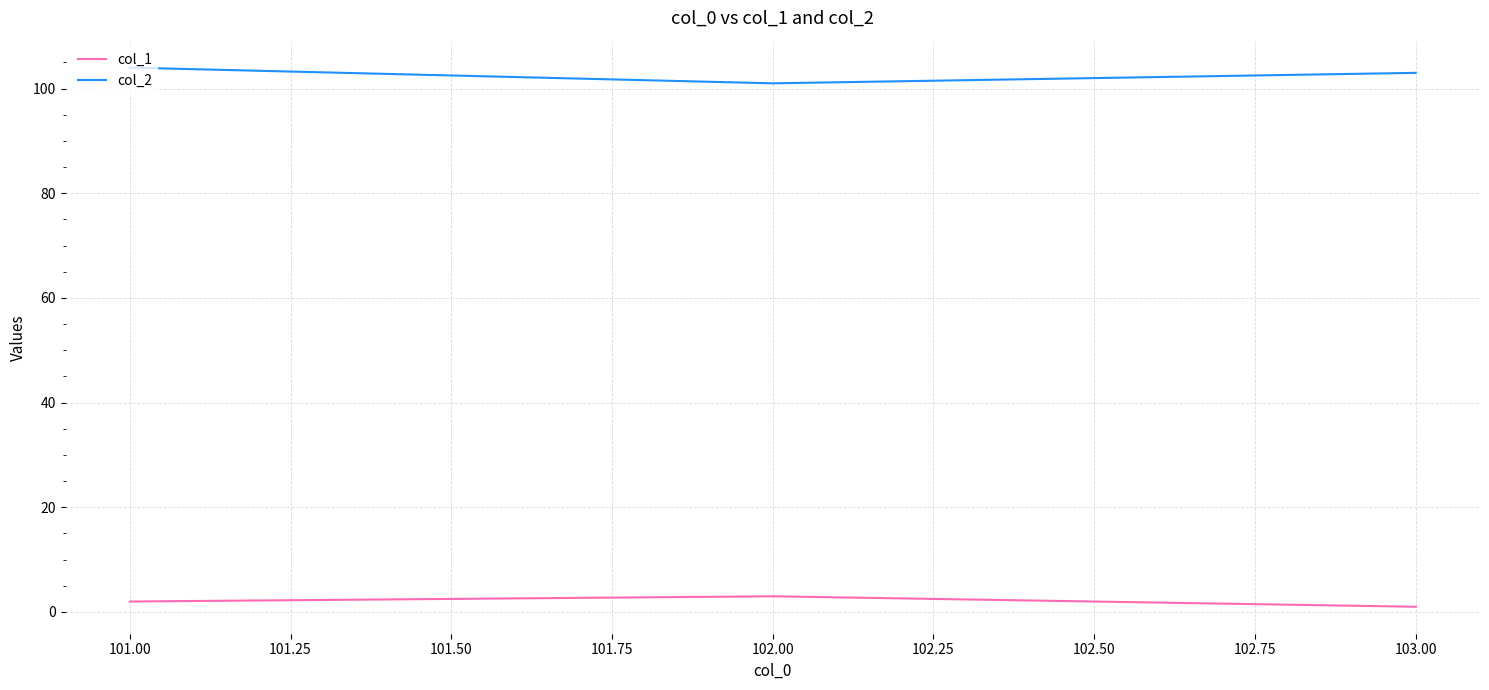

True or false: col_2 and col_1 intersect in this chart.

False